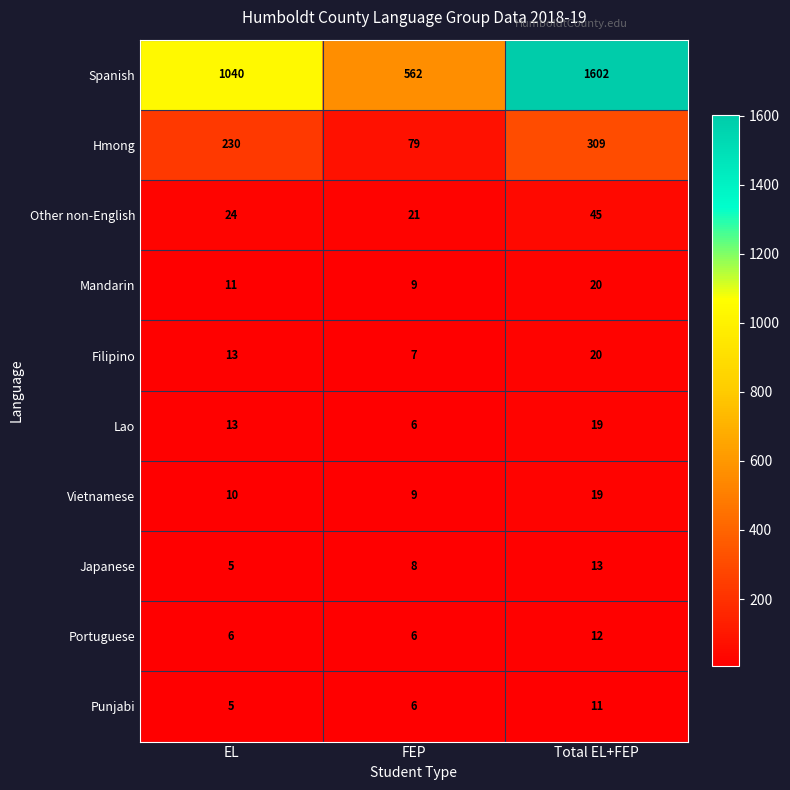

Which series has the widest spread of values?

Spanish